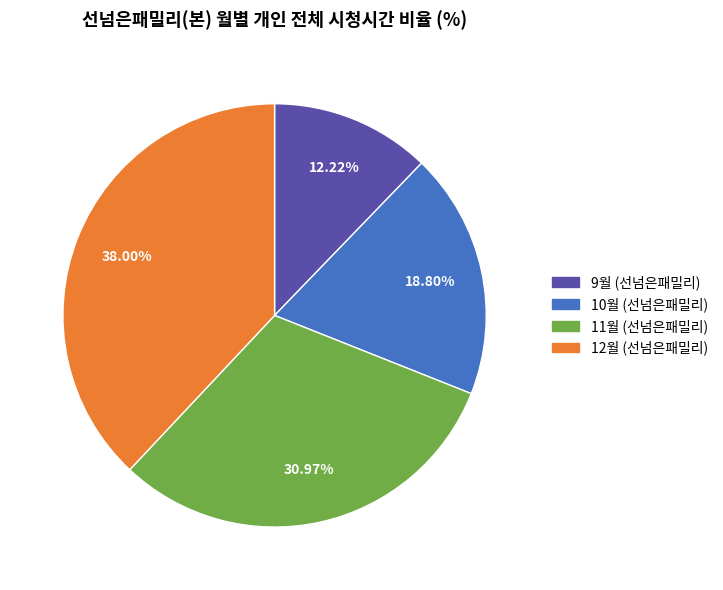

Approximately how many times larger is the value at 10월 (선넘은패밀리) compared to 12월 (선넘은패밀리)?

0.5